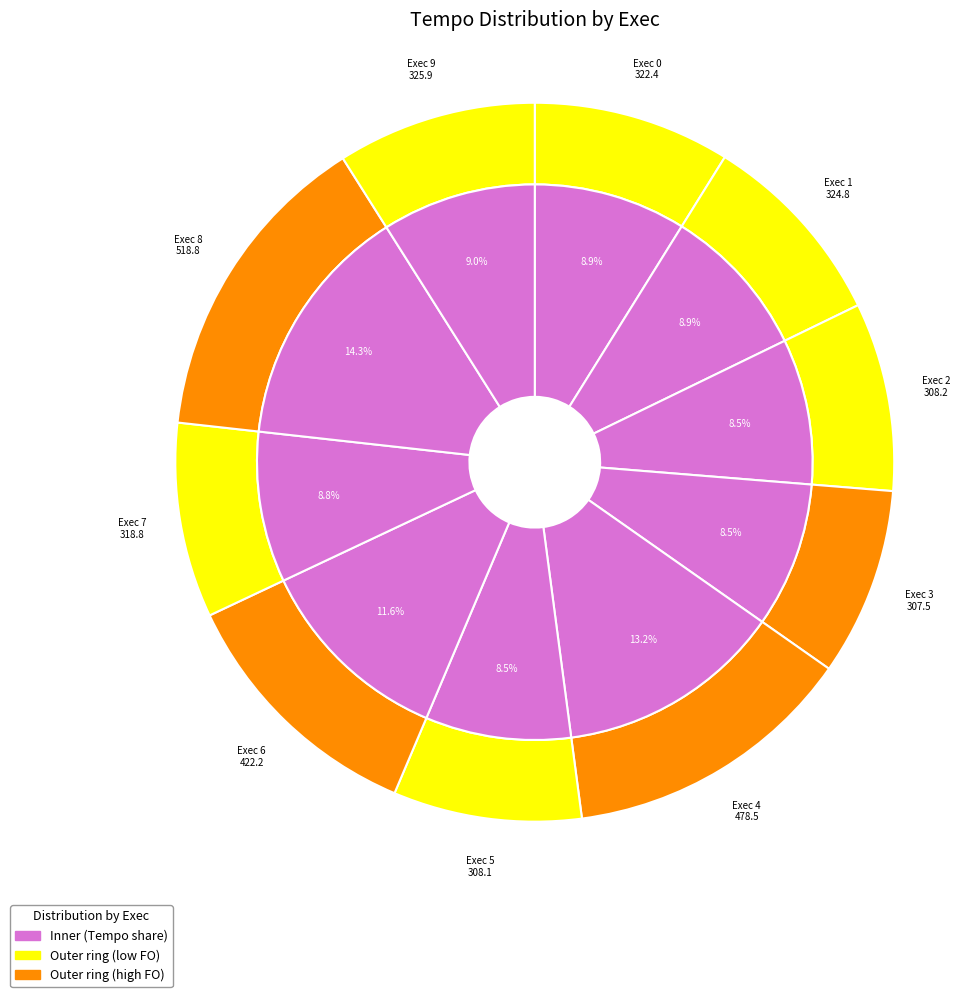

To the nearest percent, what portion does 1 represent?

9%